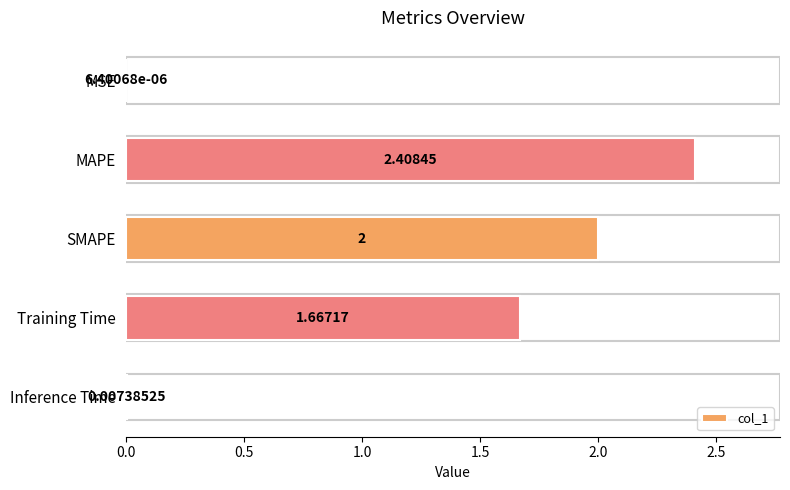

What is the change in value from Training Time to Inference Time?

-1.7